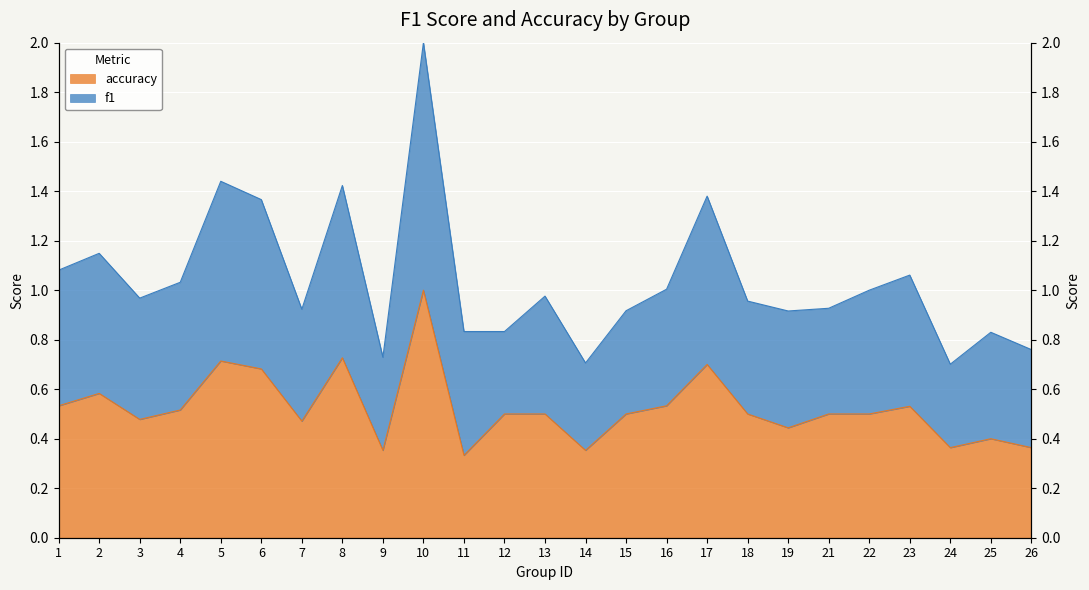

What is the sum of the accuracy values at 14 and 16?

0.9